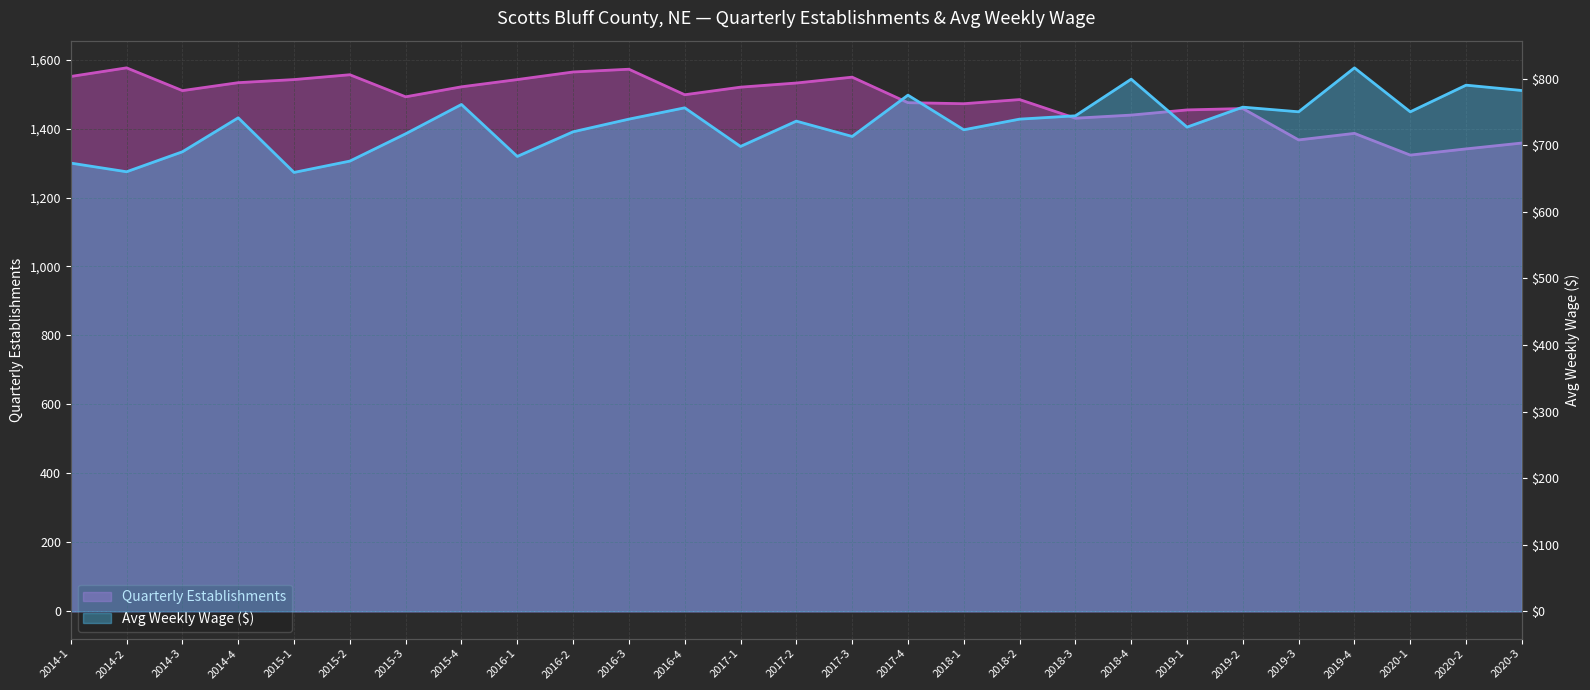

Which series has the largest total across all categories?

qtrly_estabs